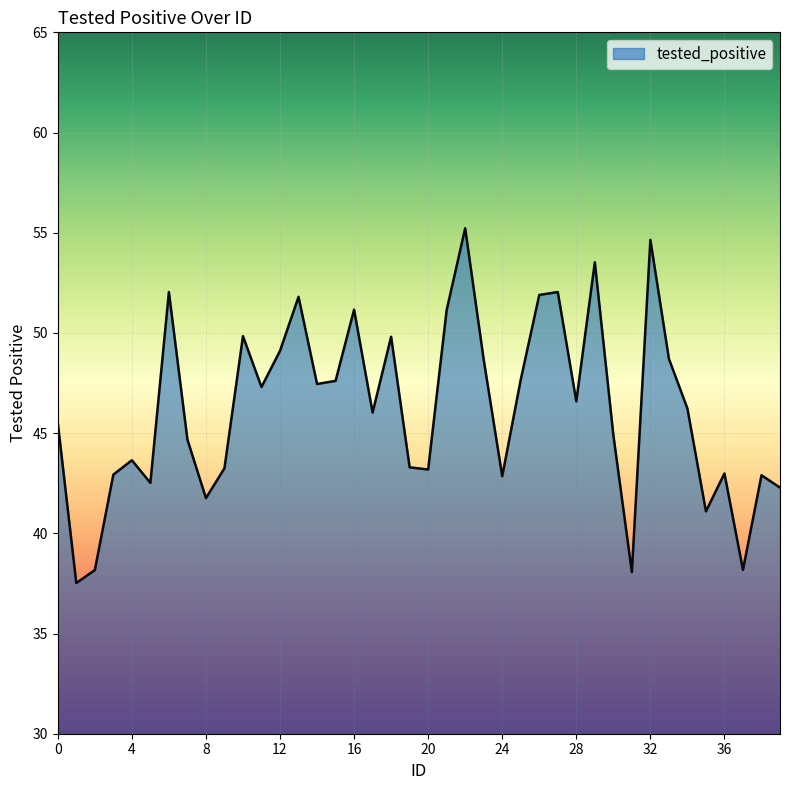

What is the difference between the maximum and minimum values?

17.7